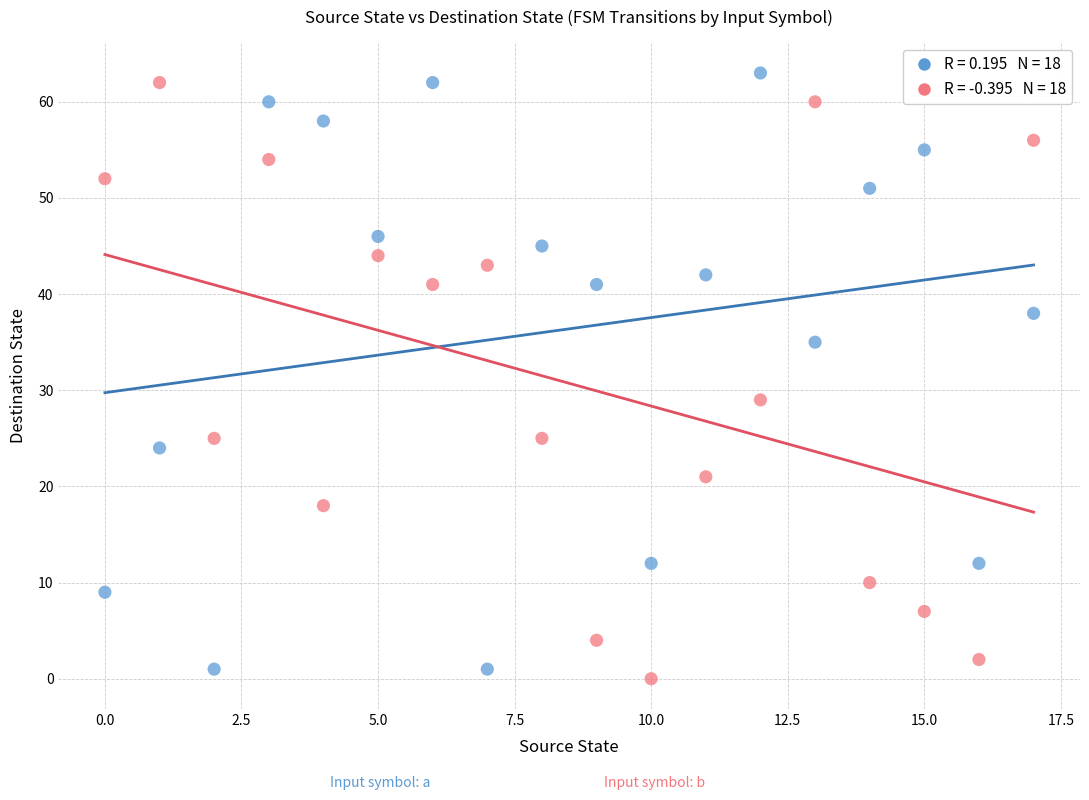

Across all data points, what is the range of Y values (max minus min)?

63